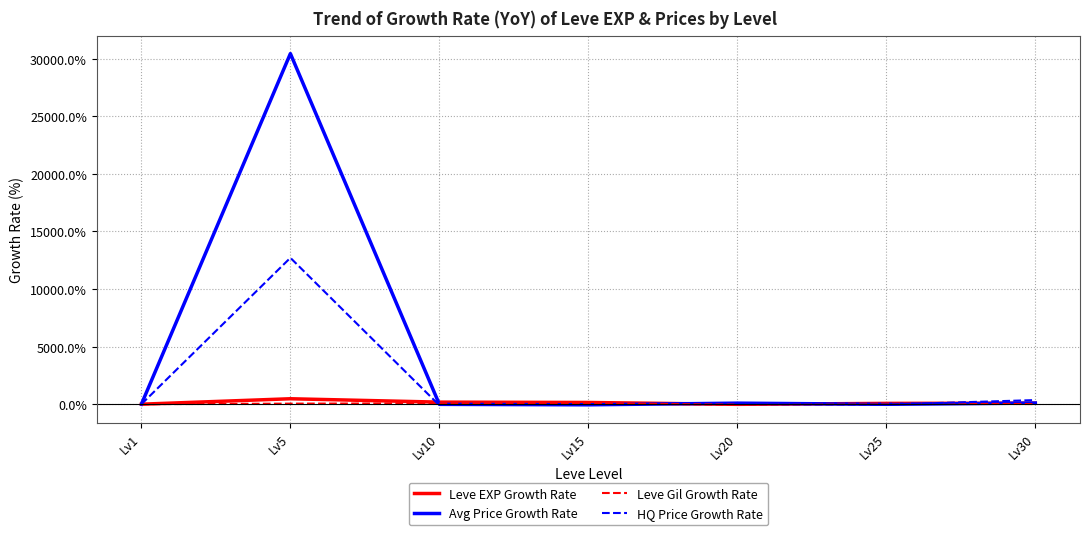

Which series ends up on top after the final intersection of Leve EXP Growth Rate and Avg Price Growth Rate?

Avg Price Growth Rate